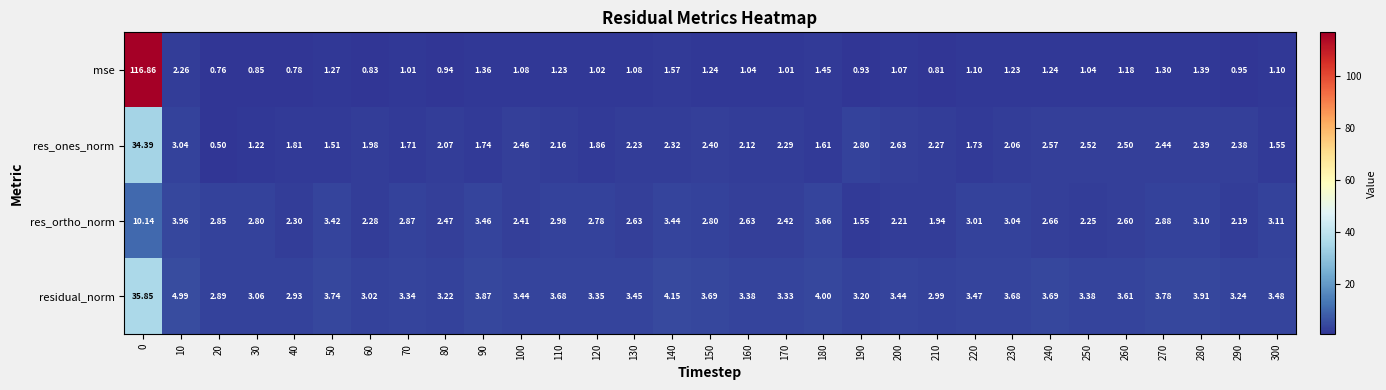

Which series has the largest total across all categories?

mse